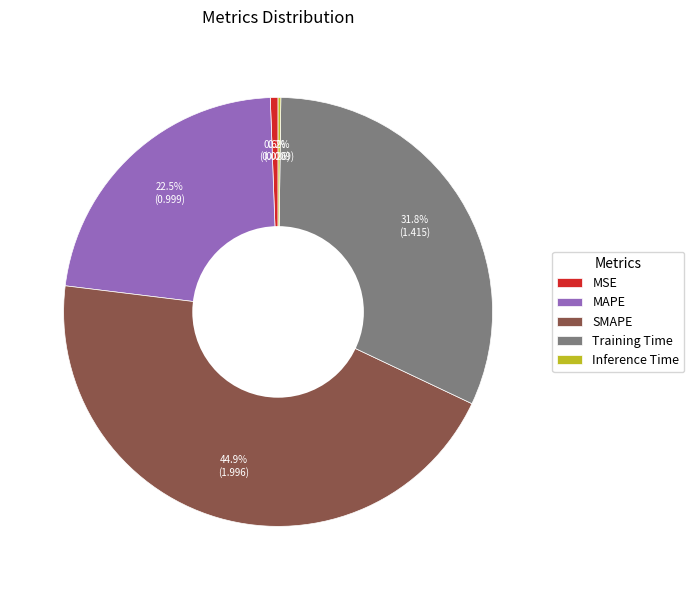

How much of the chart is everything except Training Time?

68.2%